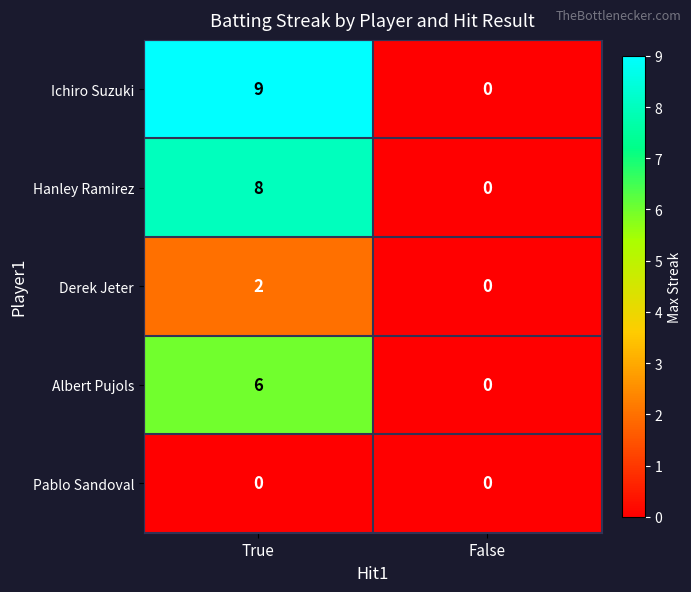

How many data points in Derek Jeter are less than 2?

1